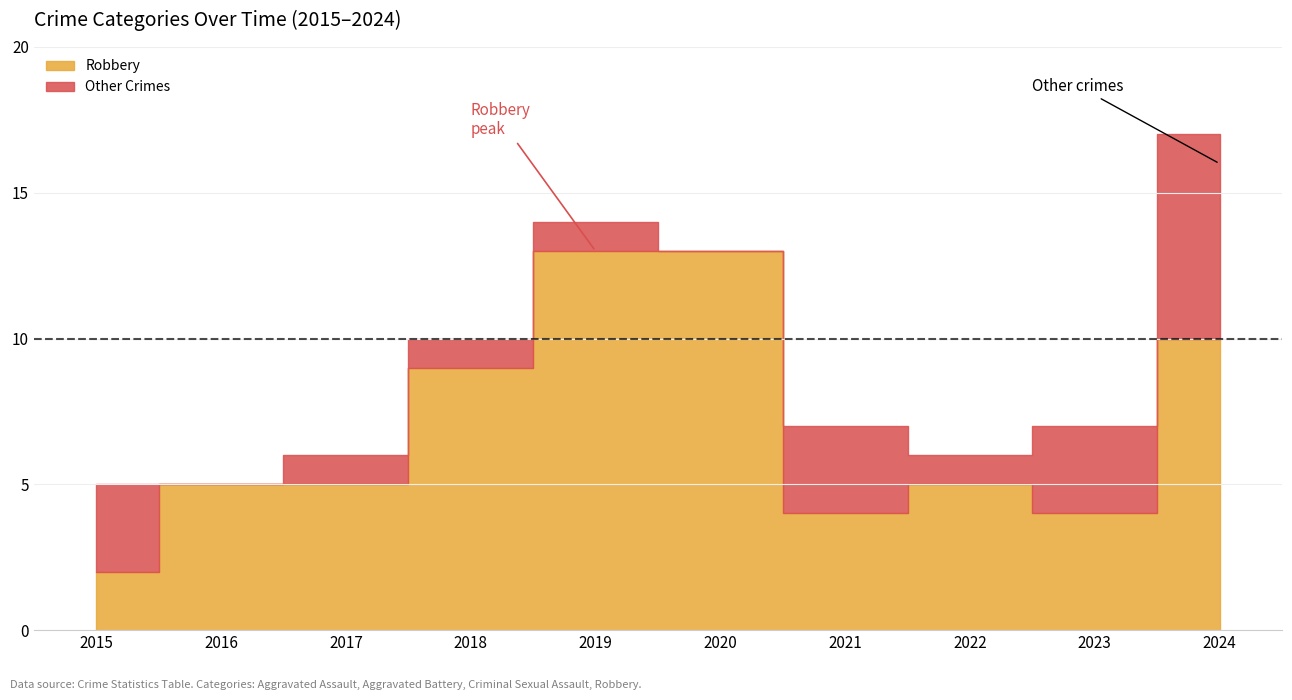

At which category does the chart reach its peak across all series?

2024